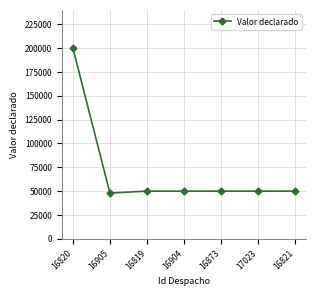

Reading left to right, list all the values displayed in this chart.

16820=200000	16905=48000	16819=50000	16904=50000	16873=50000	17023=50000	16821=50000